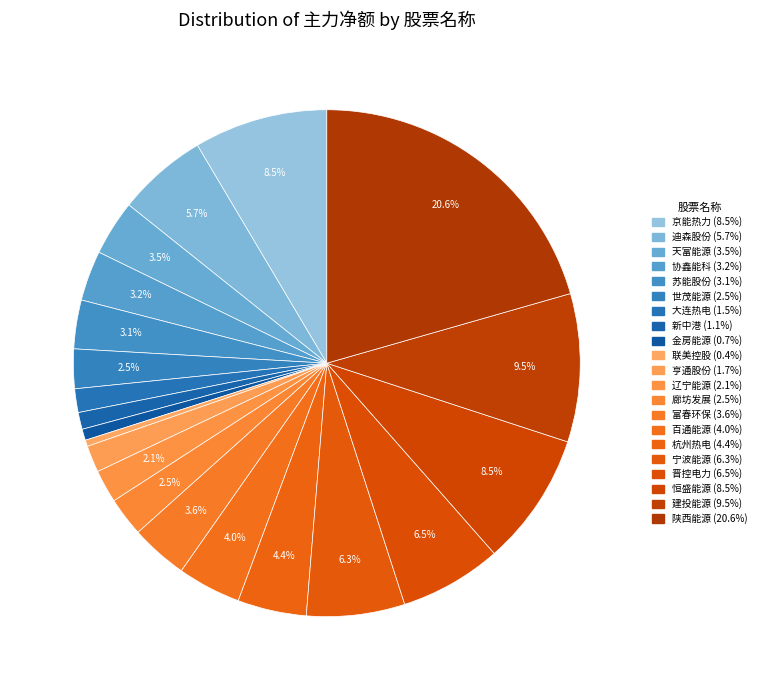

Rank the categories by value from highest to lowest.

陕西能源, 建投能源, 京能热力, 恒盛能源, 晋控电力, 宁波能源, 迪森股份, 杭州热电, 百通能源, 富春环保, 天富能源, 协鑫能科, 苏能股份, 世茂能源, 廊坊发展, 辽宁能源, 亨通股份, 大连热电, 新中港, 金房能源, 联美控股